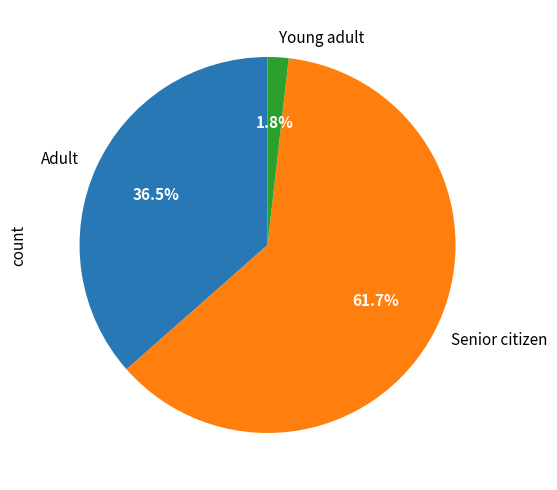

Which slice is the smallest?

Young adult